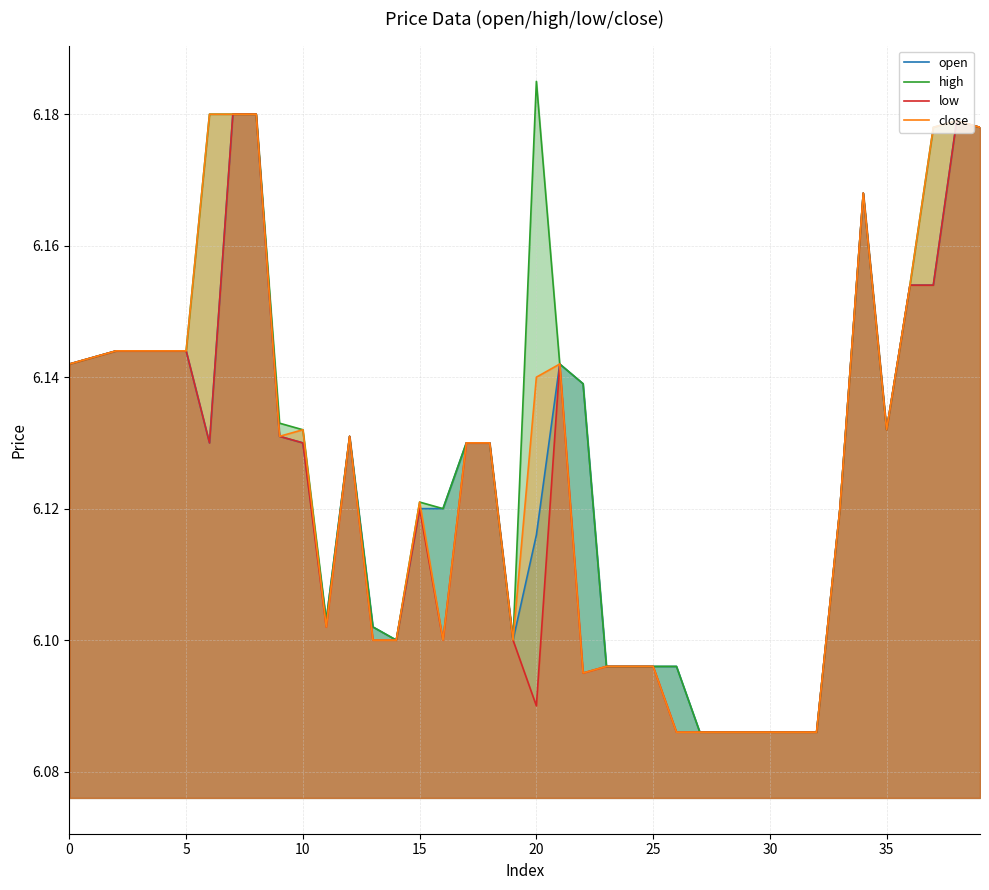

The value of low at 20 is 2.1. True or false?

False